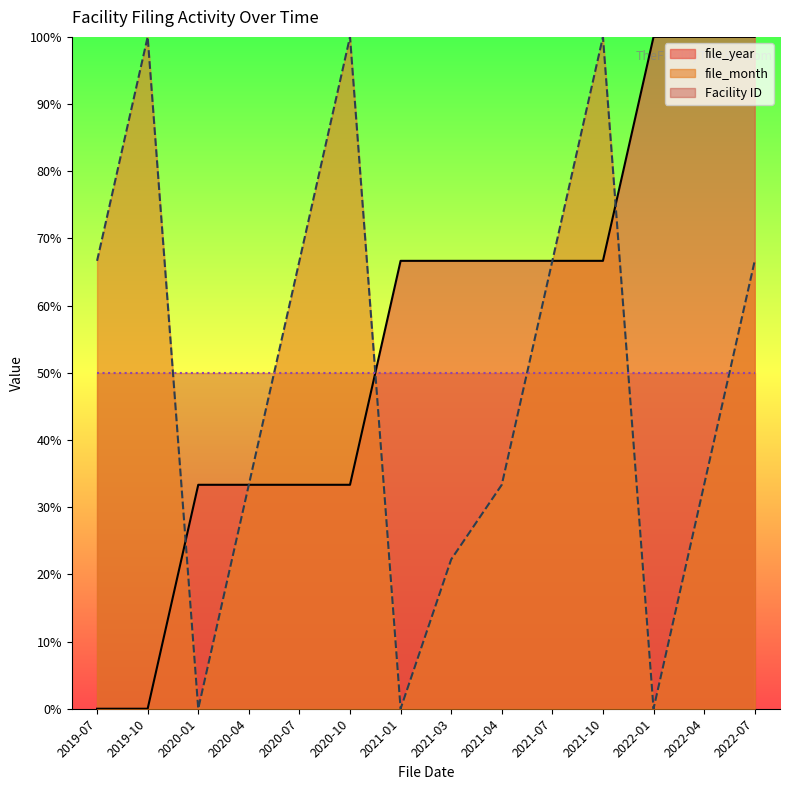

At which category does file_month reach its first local valley?

2020-01